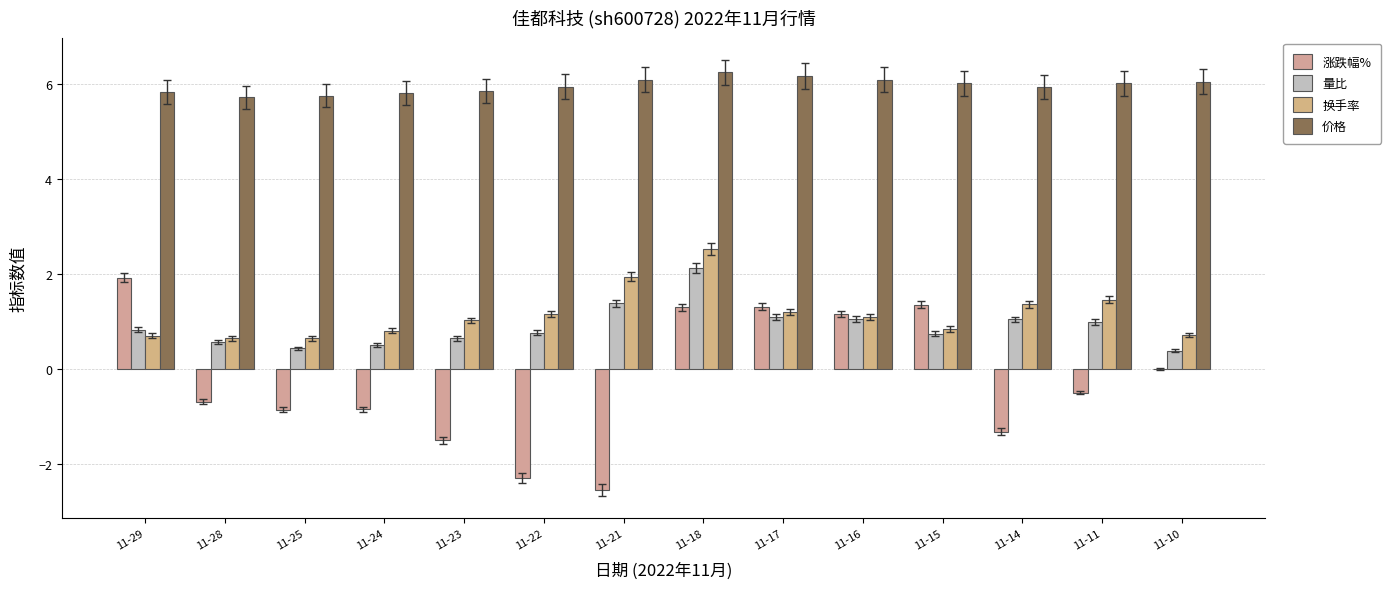

What is the maximum value shown in the chart?

6.2